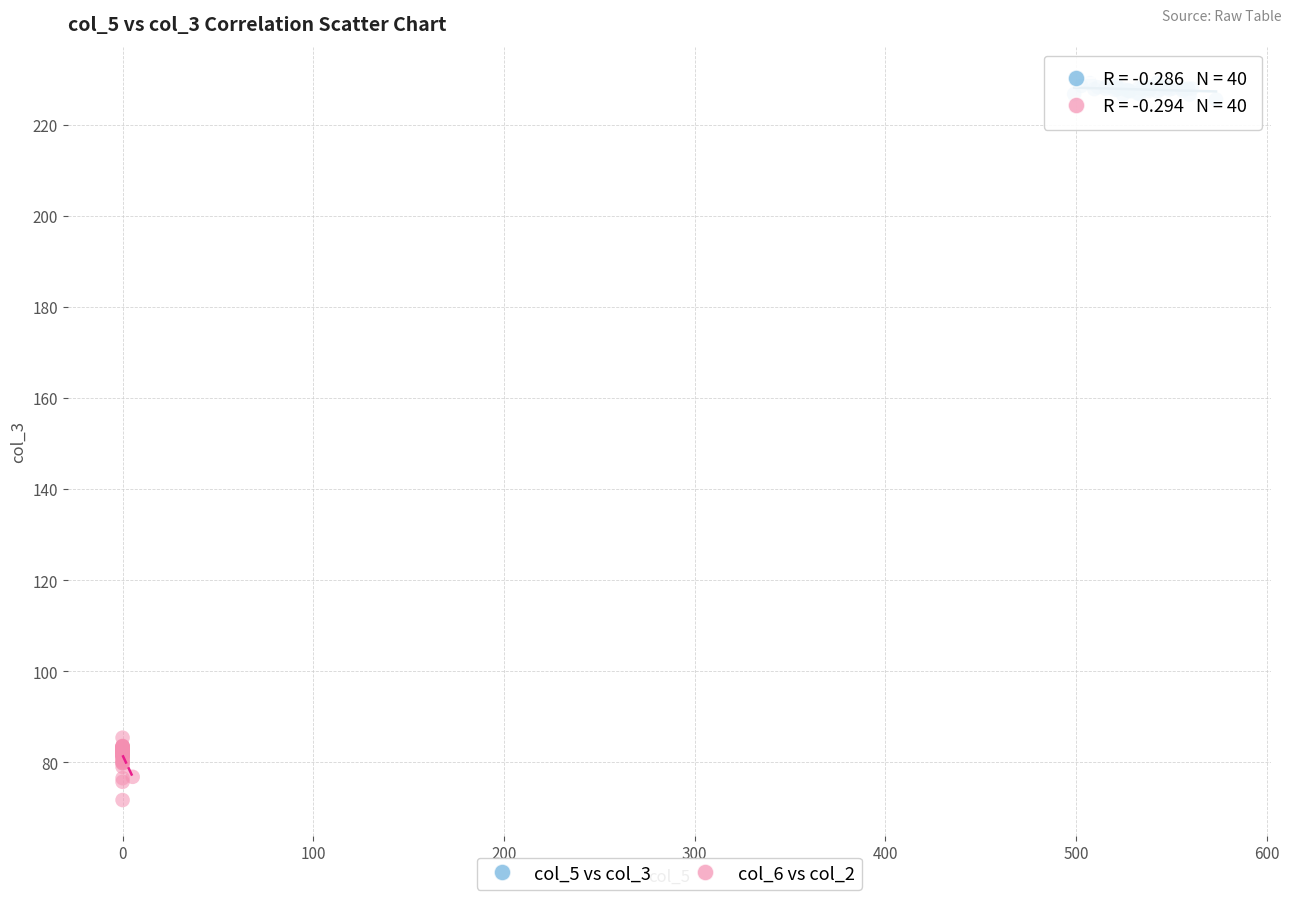

Which series contains the lowest Y value?

col_6 vs col_2